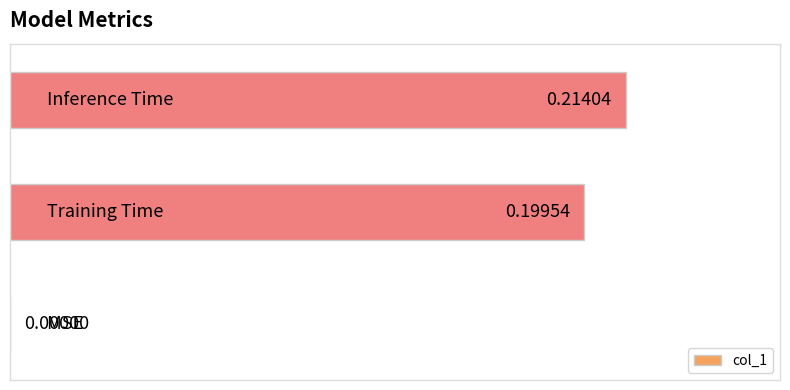

What is the sum of all values?

0.4